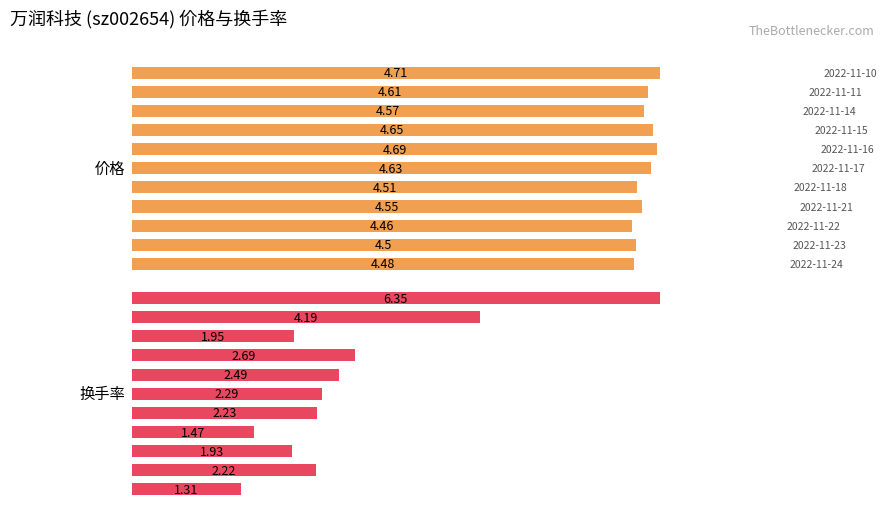

Reading left to right, what are all the values shown in this chart?

价格: 4.5	4.5	4.5	4.5	4.5	4.6	4.7	4.7	4.6	4.6	4.7
换手率: 1.3	2.2	1.9	1.5	2.2	2.3	2.5	2.7	1.9	4.2	6.3